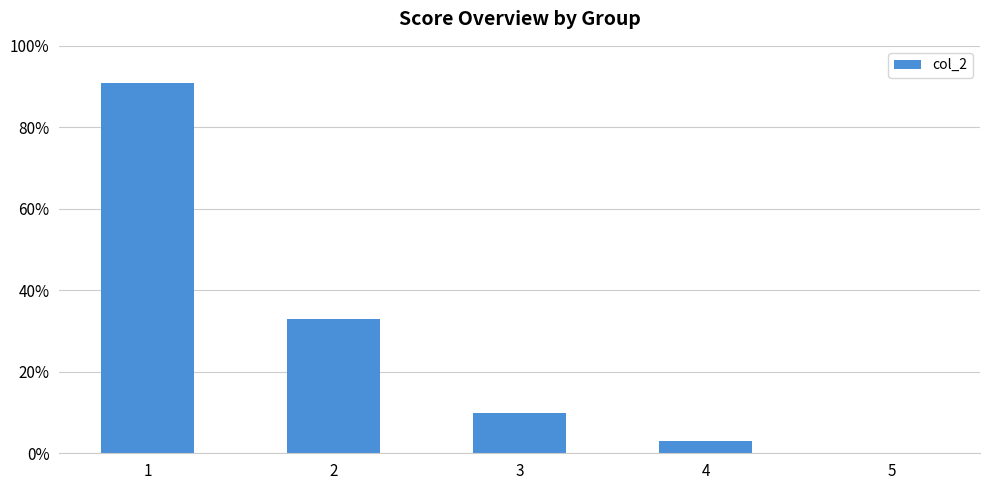

Approximately how many times larger is the value at 2 compared to 4?

11.0